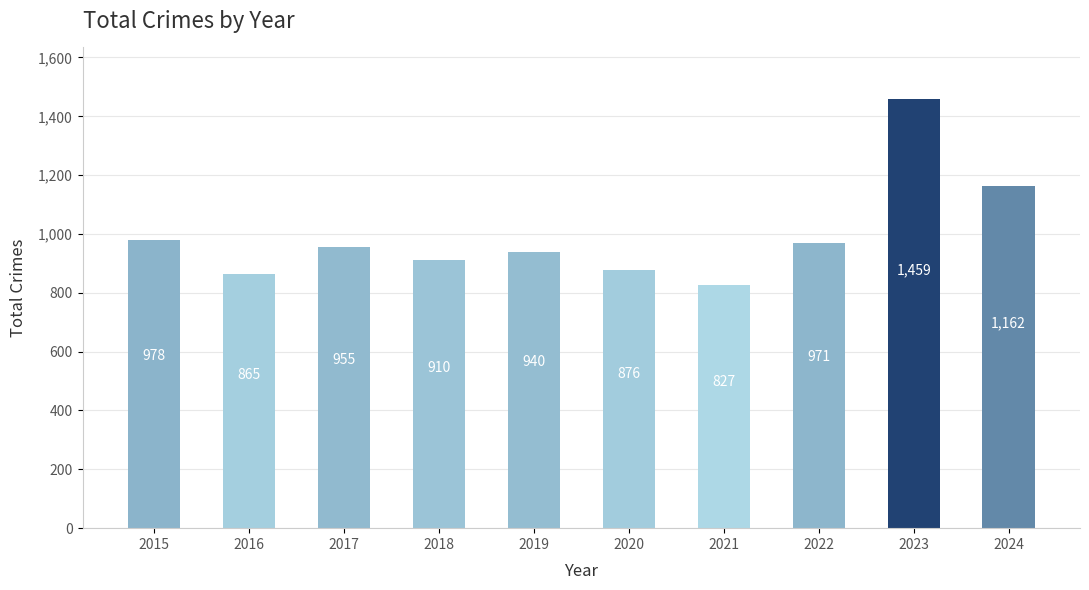

Reading right to left, transcribe all the data shown in this chart.

2024=1162	2023=1459	2022=971	2021=827	2020=876	2019=940	2018=910	2017=955	2016=865	2015=978